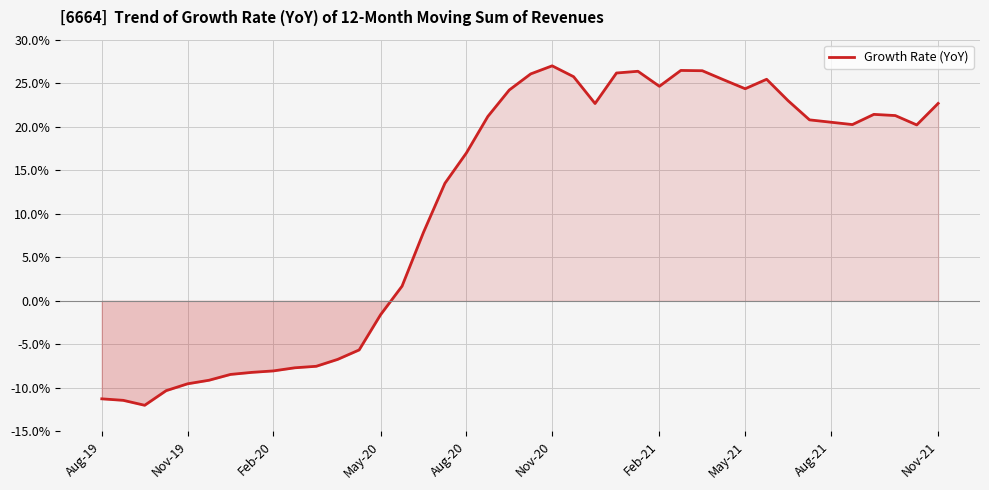

Does the chart display data point markers on the line(s)?

No